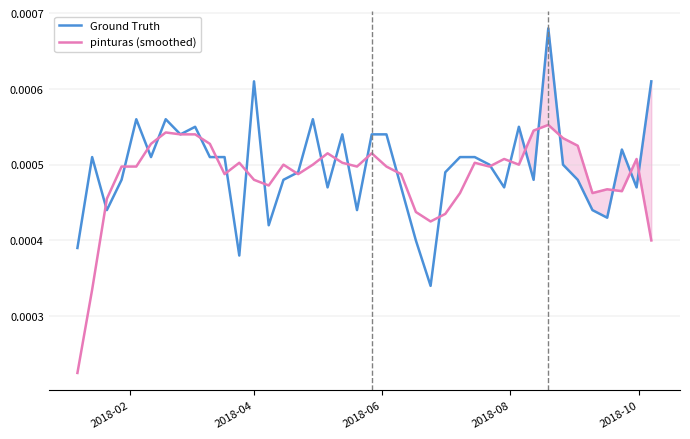

Does the chart display data point markers on the line(s)?

No